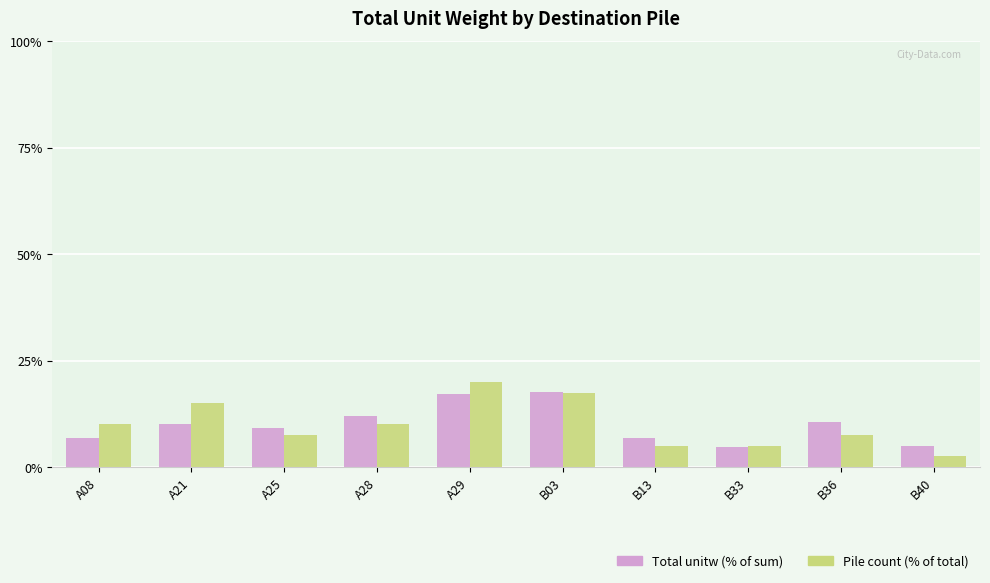

At which category does the chart reach its peak across all series?

A29